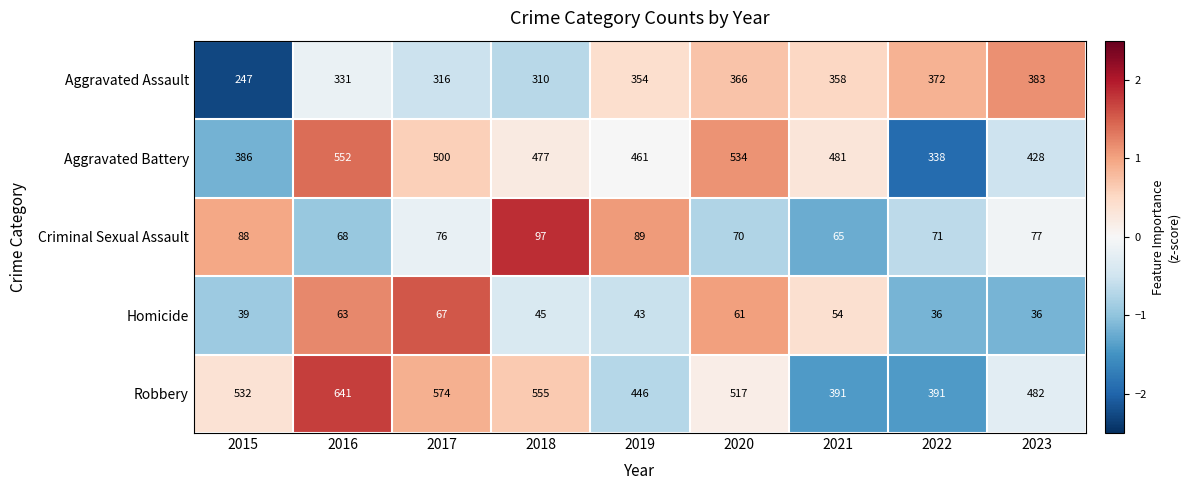

What is the sum of all Aggravated Assault values?

3037